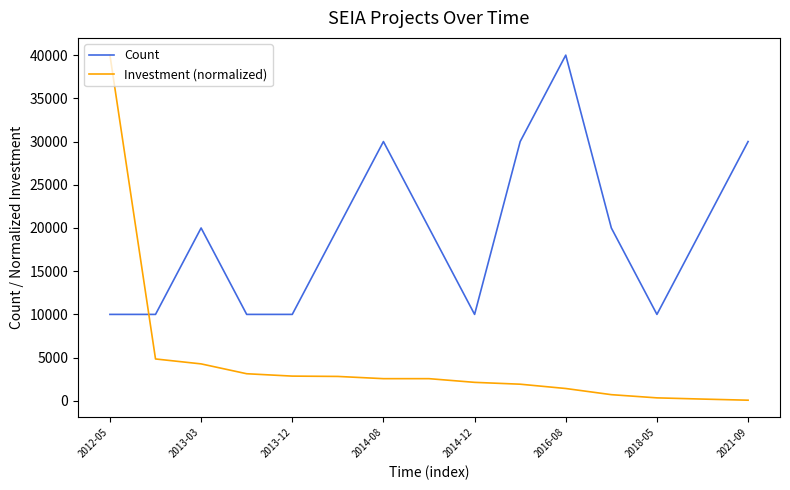

Which series has the widest spread of values?

Investment (normalized)